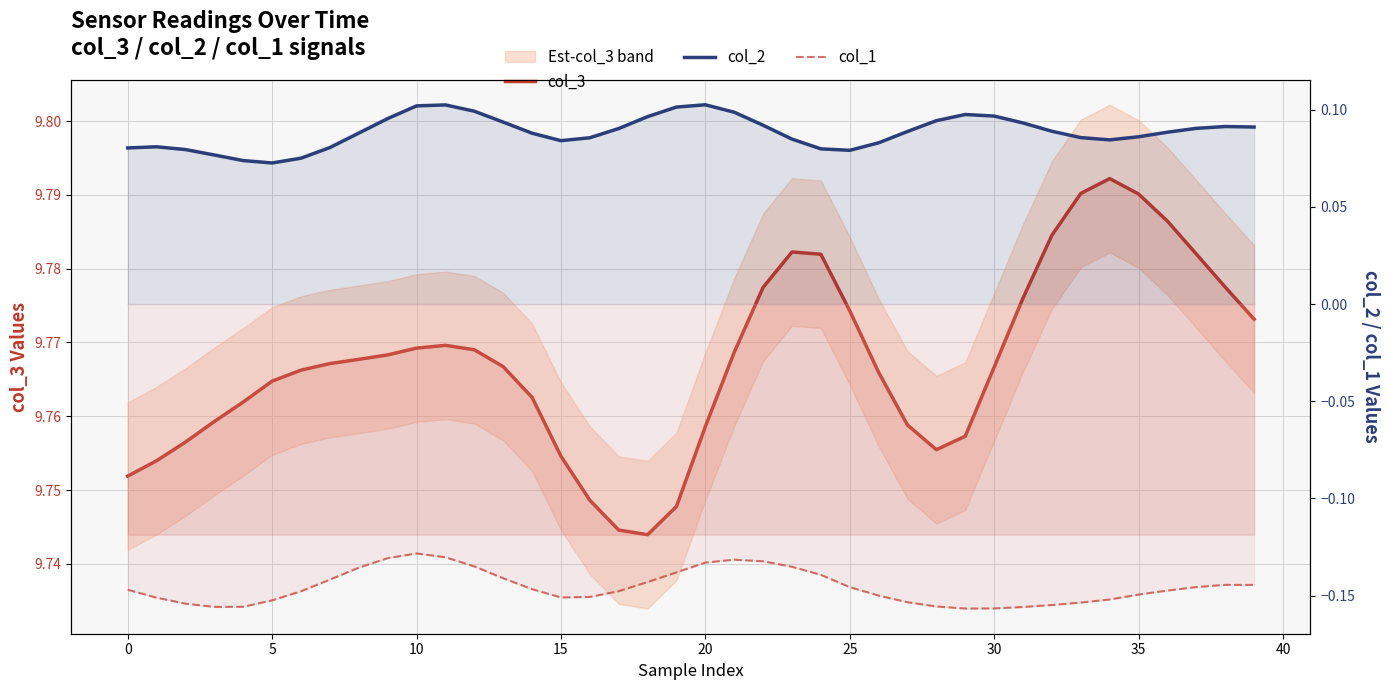

How many data points does each series have?

40